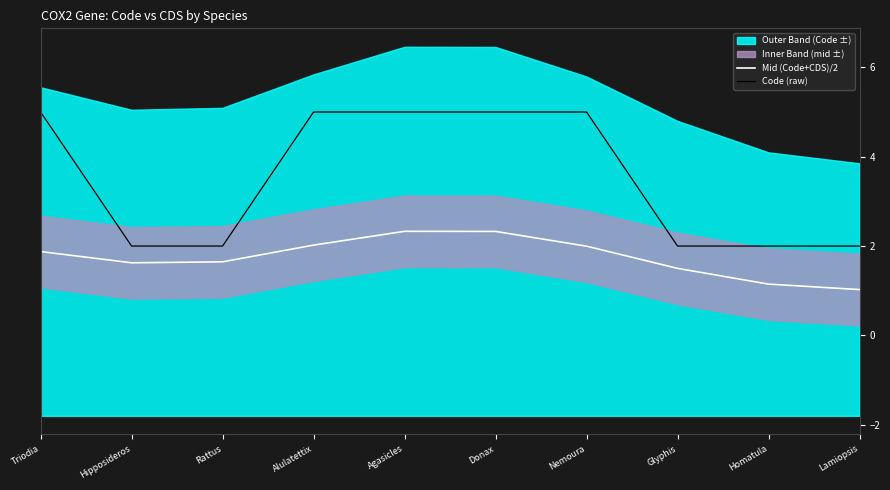

Read the Mid (Code+CDS)/2 value at Rattus.

1.6